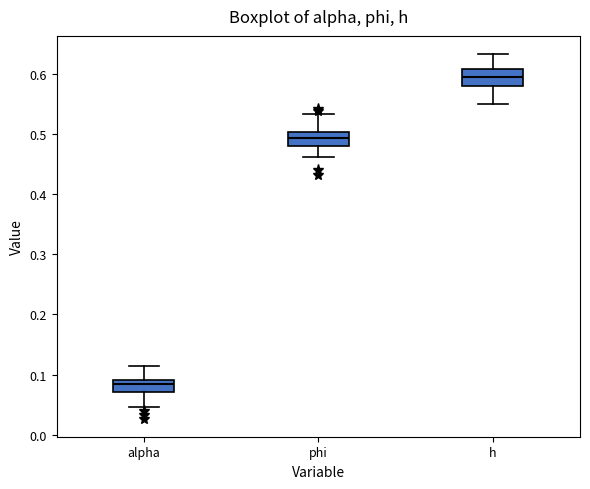

Reading left to right, read every box against the y-axis: the position of its median line, the range the box covers, and the ends of its whiskers. The values are not printed on the chart, so give them approximately, as read against the axis.

alpha: median 0.08, box 0.07 to 0.09, whiskers 0.05 to 0.11
phi: median 0.49, box 0.48 to 0.50, whiskers 0.46 to 0.53
h: median 0.60, box 0.58 to 0.61, whiskers 0.55 to 0.63